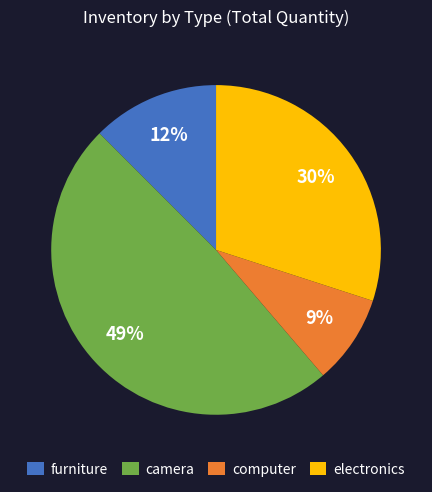

Is there a majority slice in this chart?

No